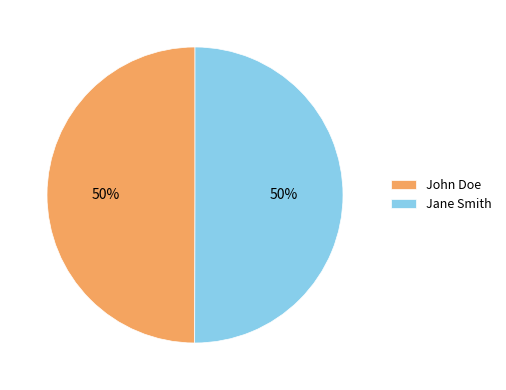

Is it true that Jane Smith is 36% of the pie?

False